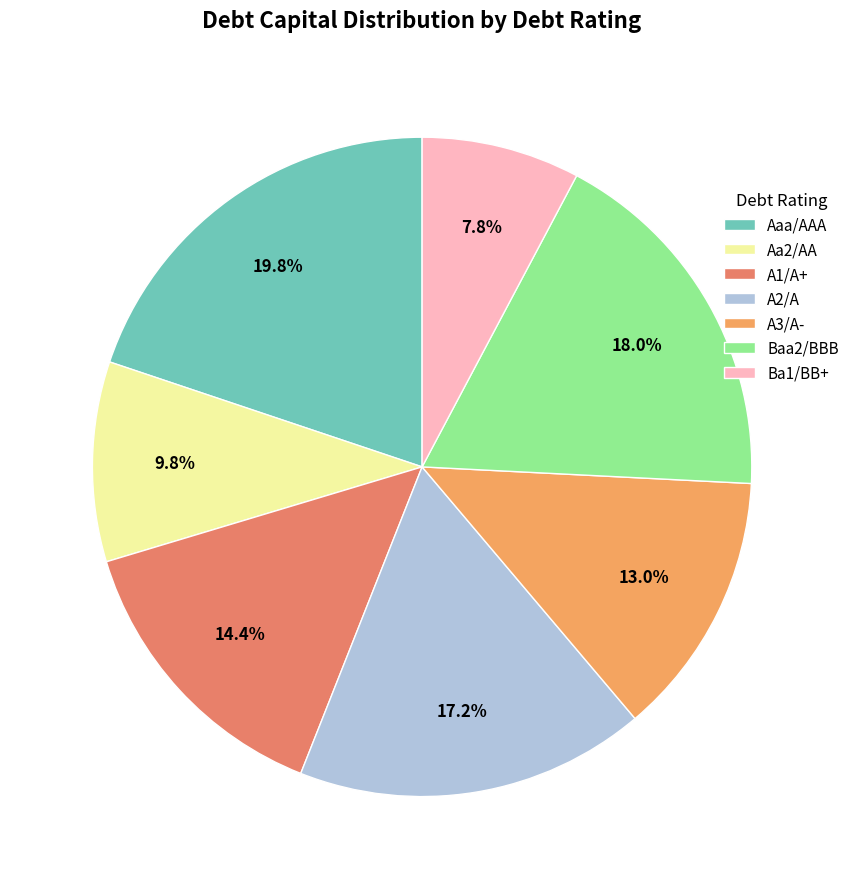

To the nearest percent, what is the combined percentage of A1/A+ and A2/A?

32%